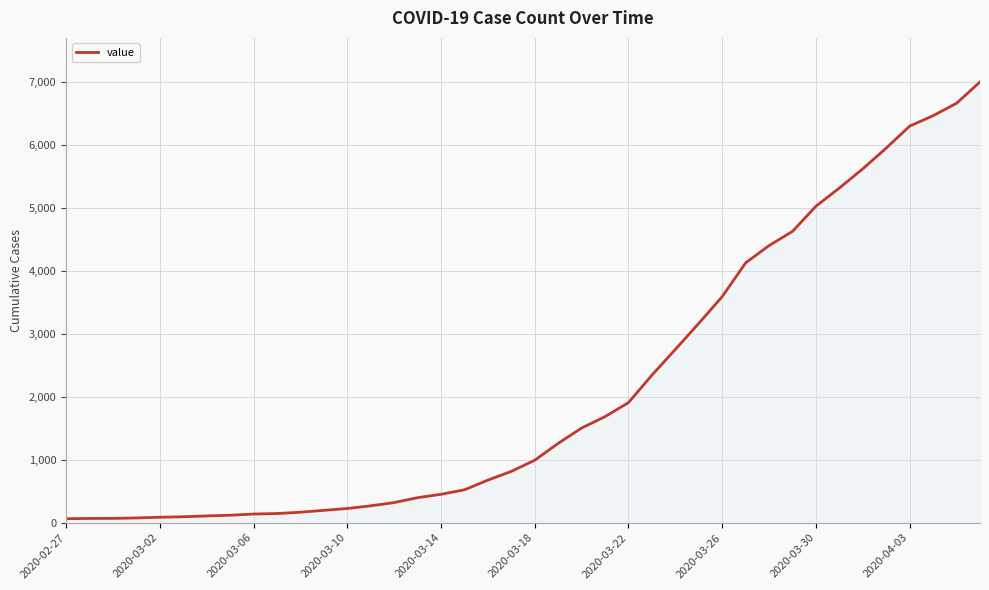

What is the maximum value shown in the chart?

7004